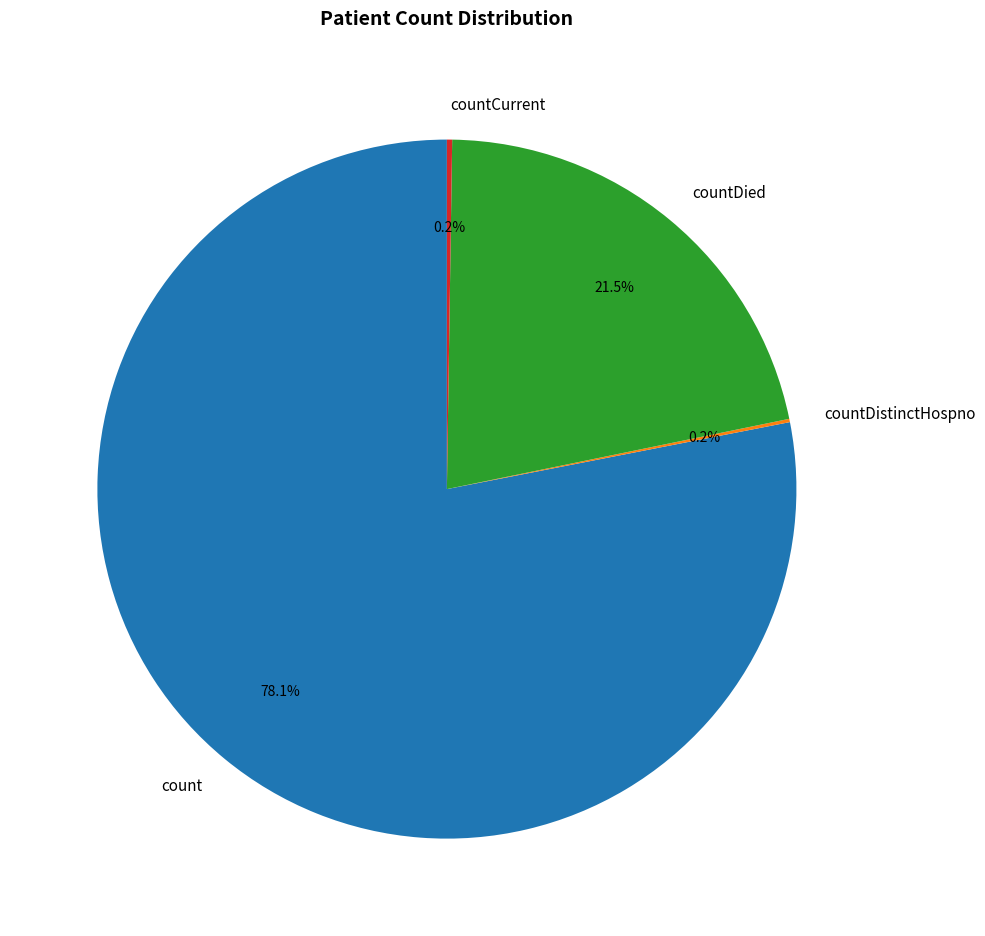

To the nearest percent, what is the difference between the largest and smallest slice percentages?

78%